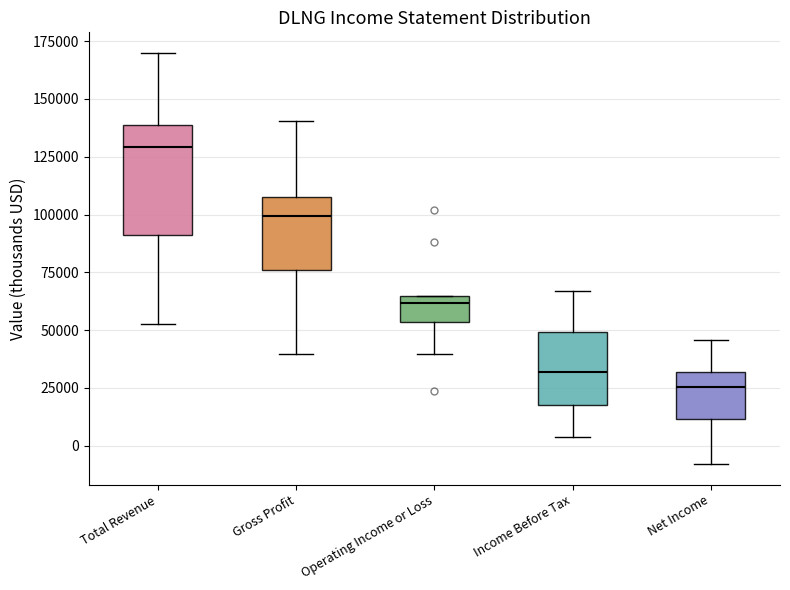

Reading left to right, transcribe this box plot: for each box, give where its median line is, the range the box spans, and where its two whiskers end, as read against the y-axis. The values are not printed on the chart, so give them approximately, as read against the axis.

Total Revenue: median 130000, box 90000 to 140000, whiskers 55000 to 170000
Gross Profit: median 100000, box 75000 to 110000, whiskers 40000 to 140000
Operating Income or Loss: median 60000, box 55000 to 65000, whiskers 40000 to 65000
Income Before Tax: median 30000, box 20000 to 50000, whiskers 5000 to 65000
Net Income: median 25000, box 10000 to 30000, whiskers -10000 to 45000